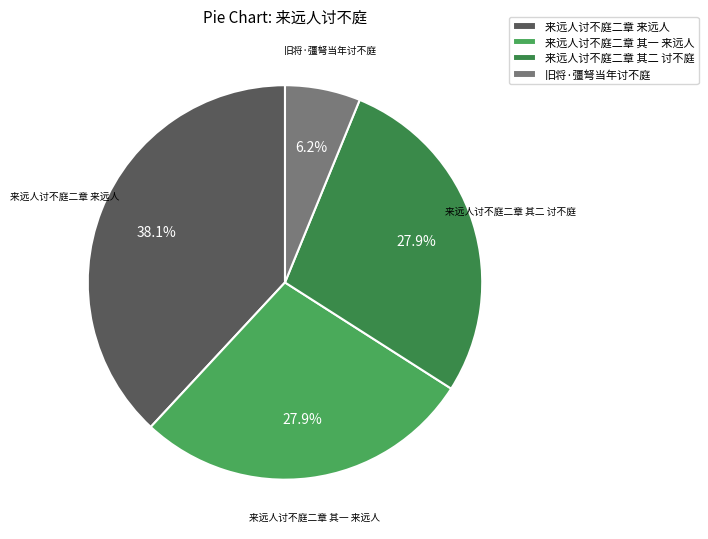

Which has a higher value, 旧将·彊弩当年讨不庭 or 来远人讨不庭二章 其二 讨不庭?

来远人讨不庭二章 其二 讨不庭